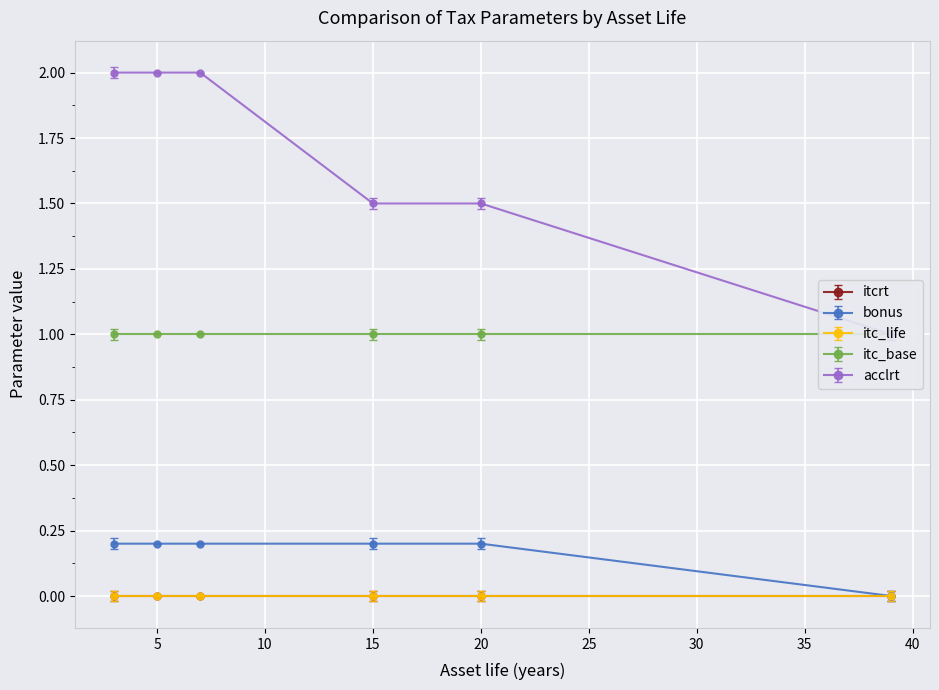

Where is bonus nearest to the value 0?

39